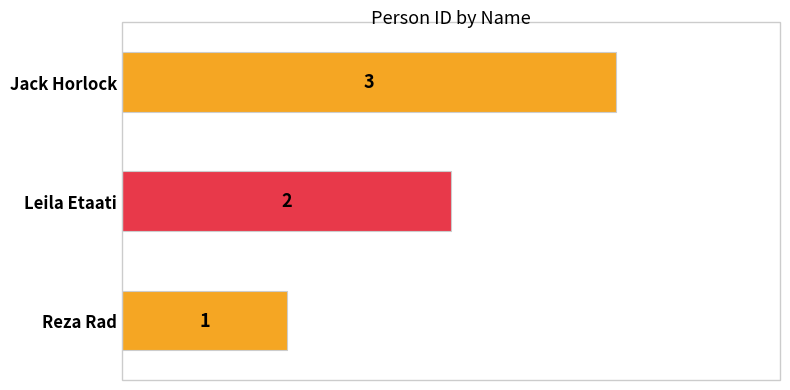

The chart shows a value of 2 at Leila Etaati. True or false?

True